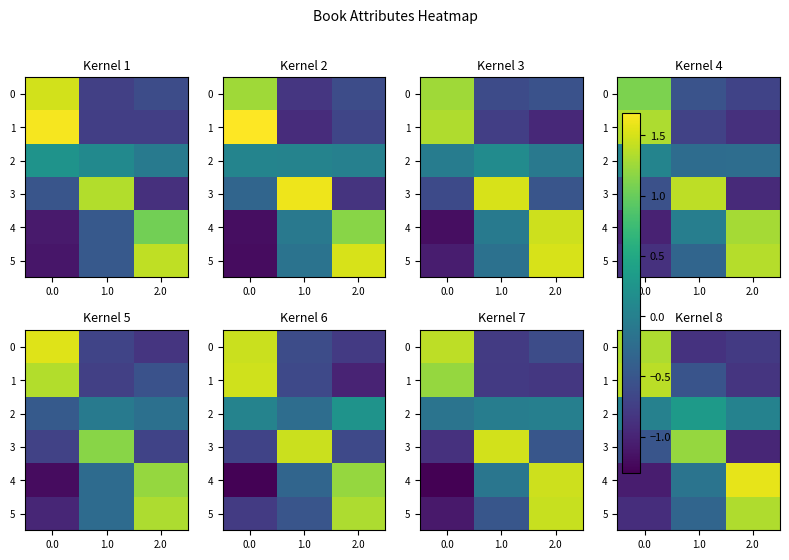

The value of row_4 at 1.0 is -0.1. True or false?

True